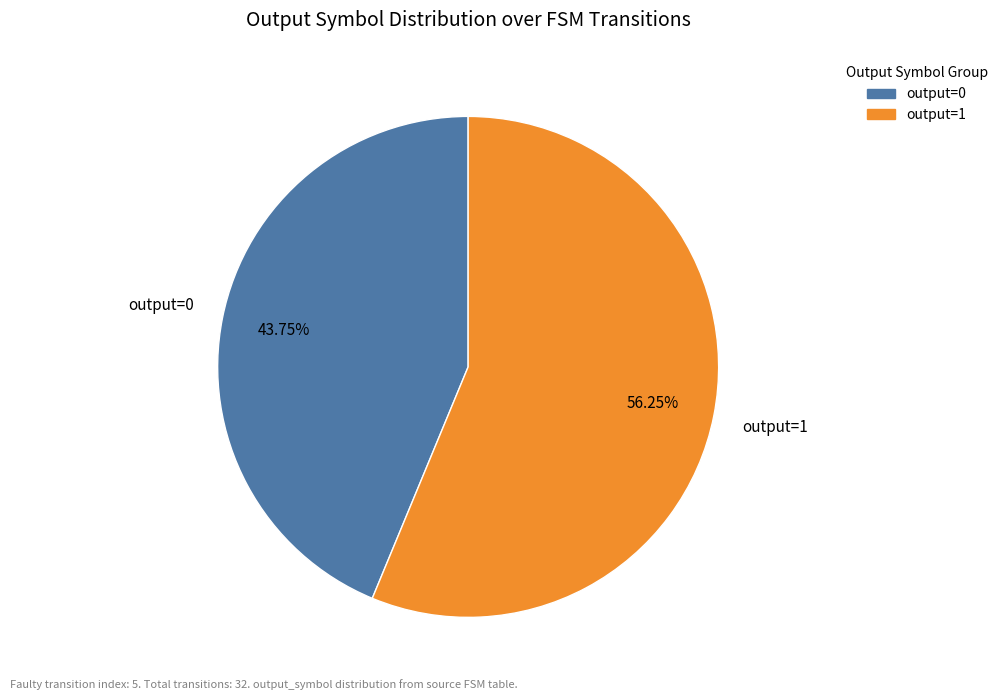

Rank the categories by value from highest to lowest.

output=1, output=0